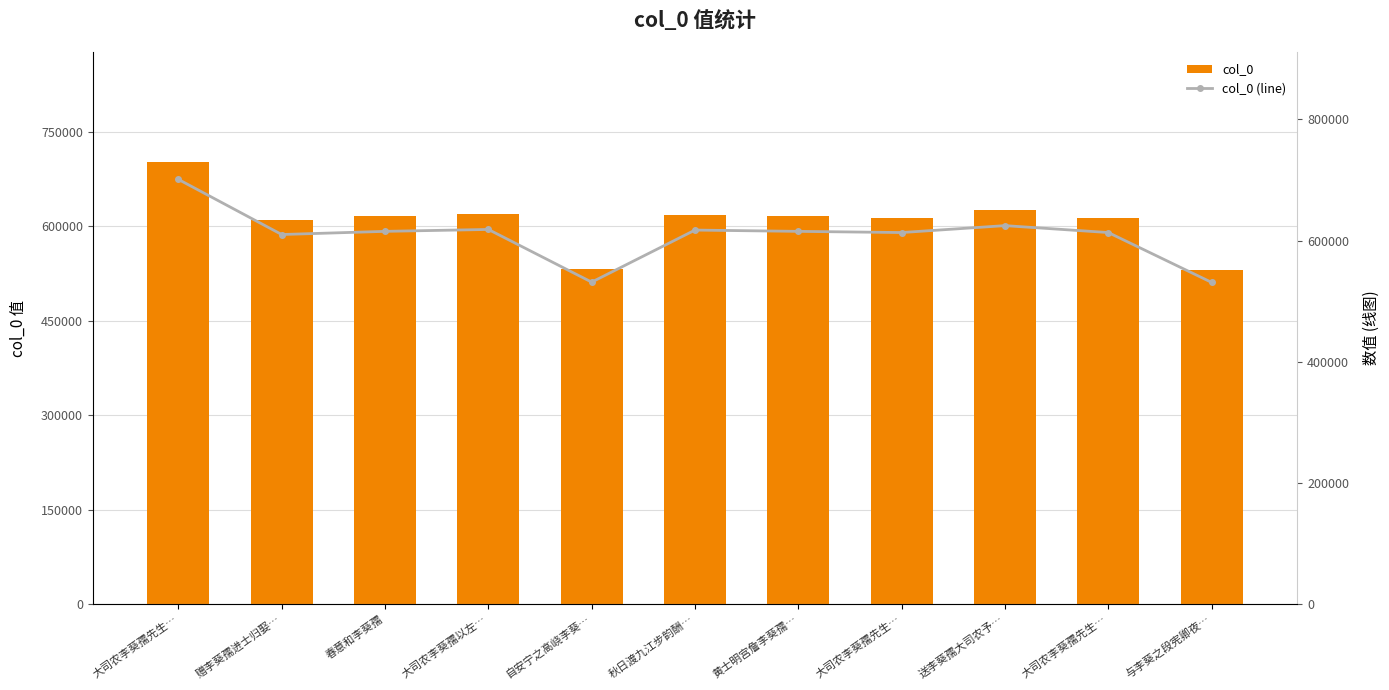

Rank the series by their maximum value, from highest to lowest.

col_0, col_0 (line)